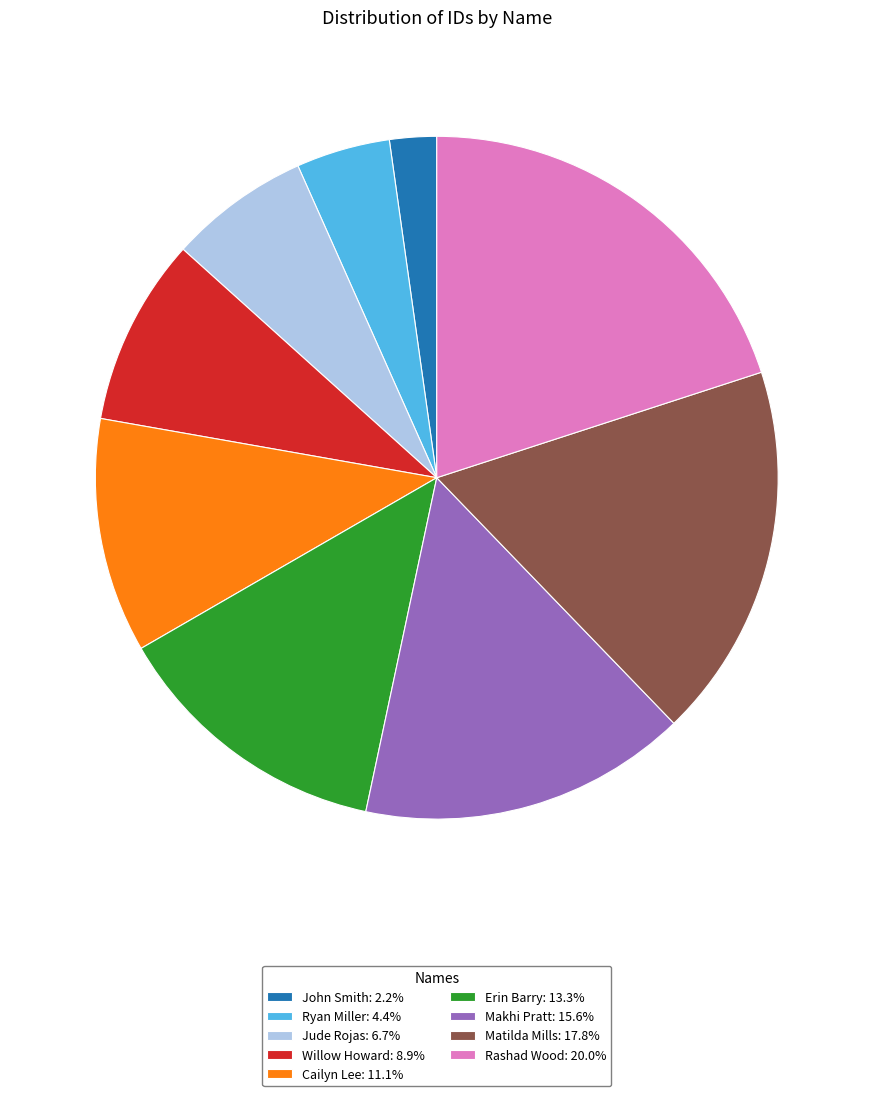

Is the sum of Erin Barry: 13.3% and Willow Howard: 8.9% greater than half?

No